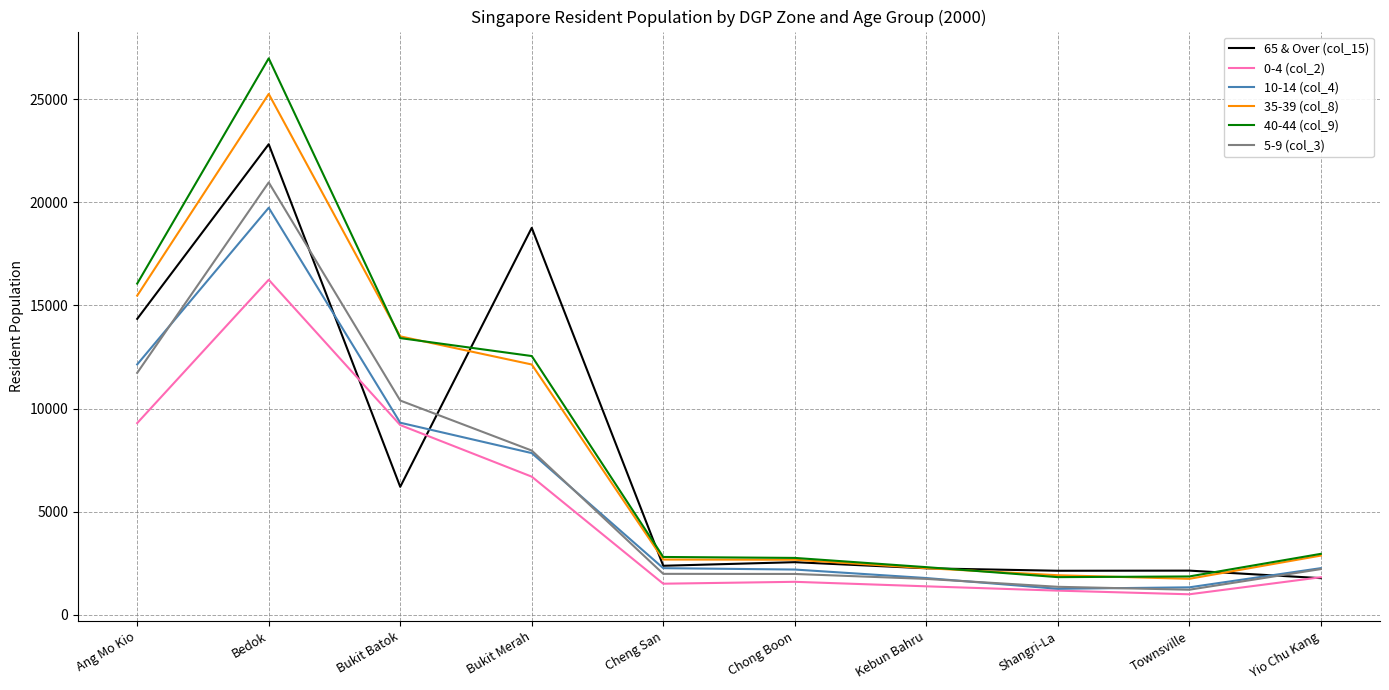

At which category does the chart reach its peak across all series?

Bedok